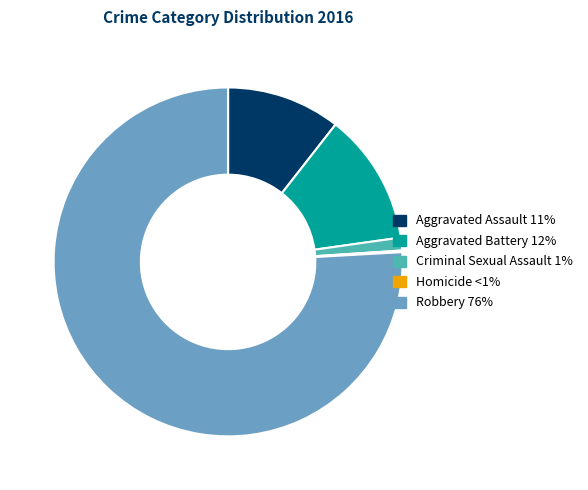

Which slice is the largest?

Robbery